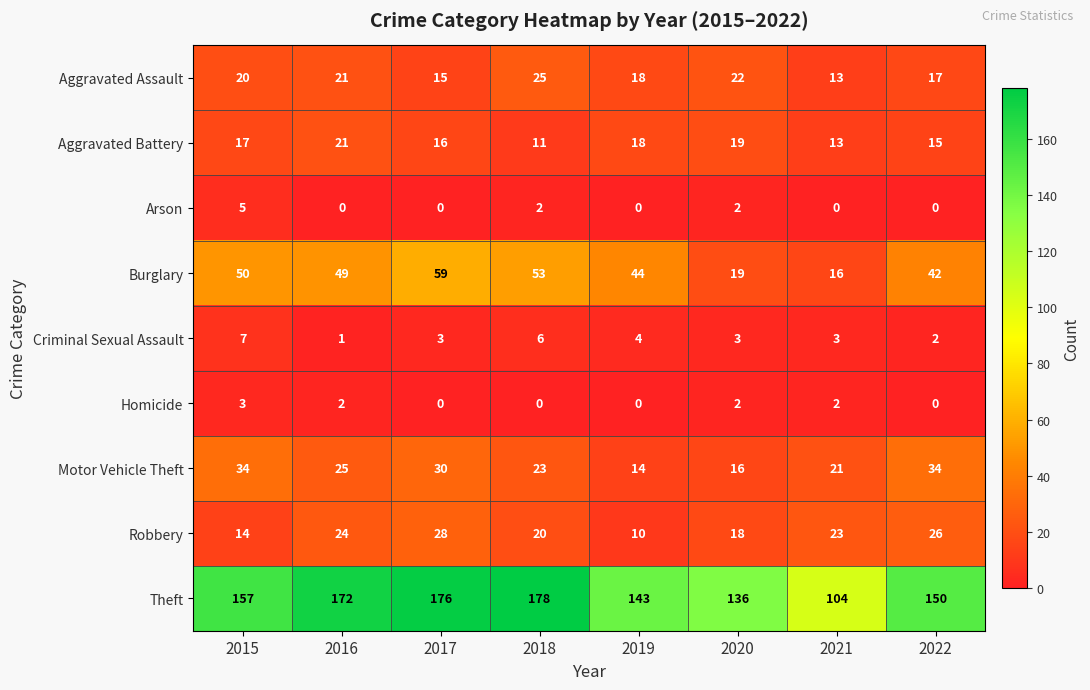

Which series has the largest total across all categories?

Theft